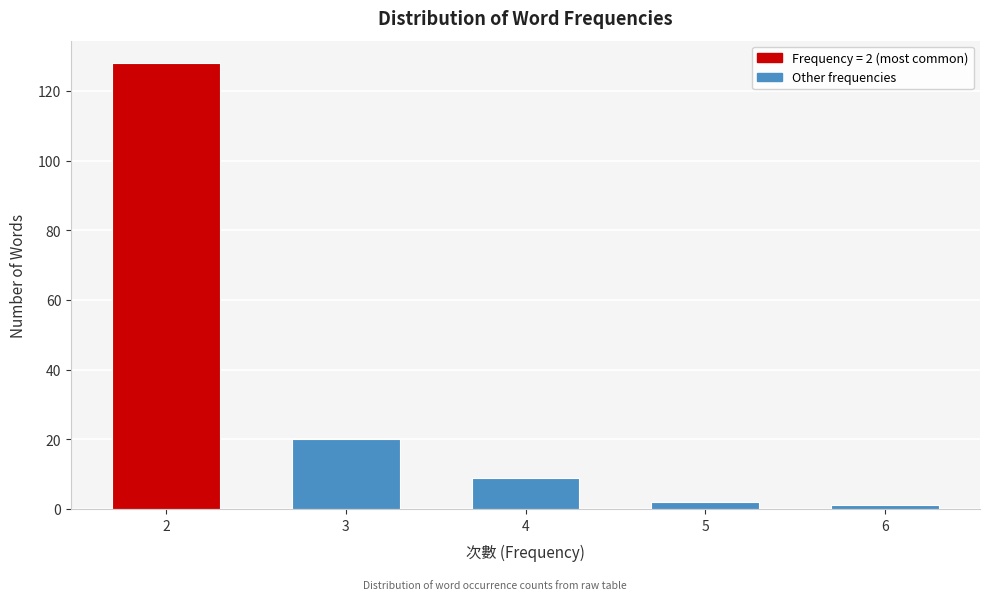

Reading left to right, transcribe all the data shown in this chart.

2=128	3=20	4=9	5=2	6=1